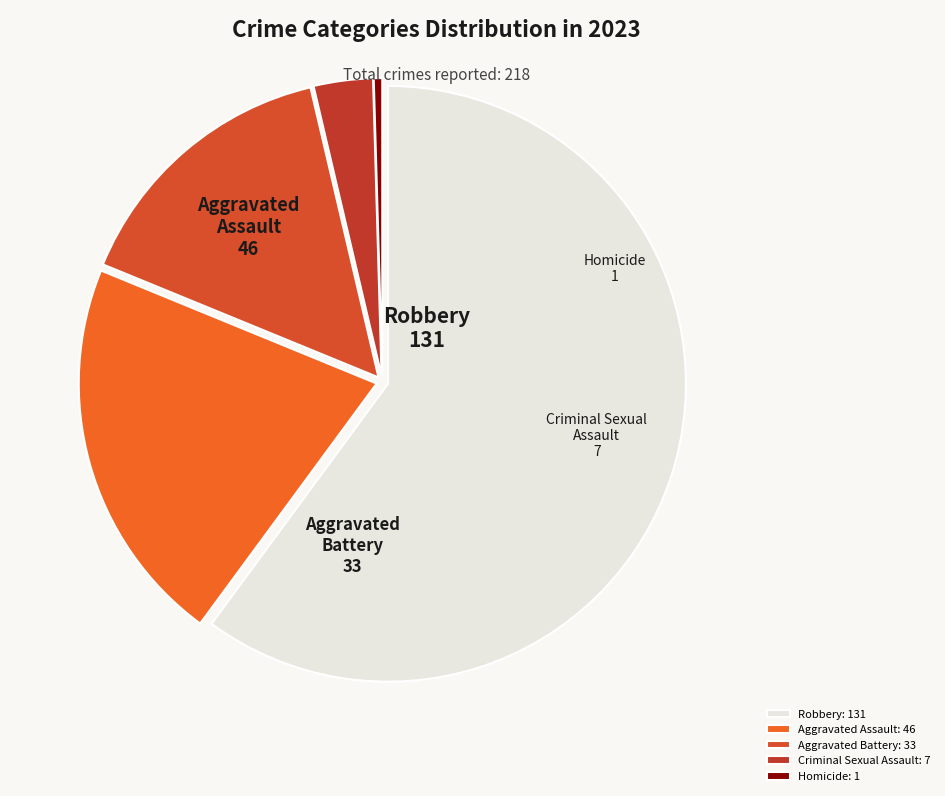

Does any single category account for the majority?

Yes